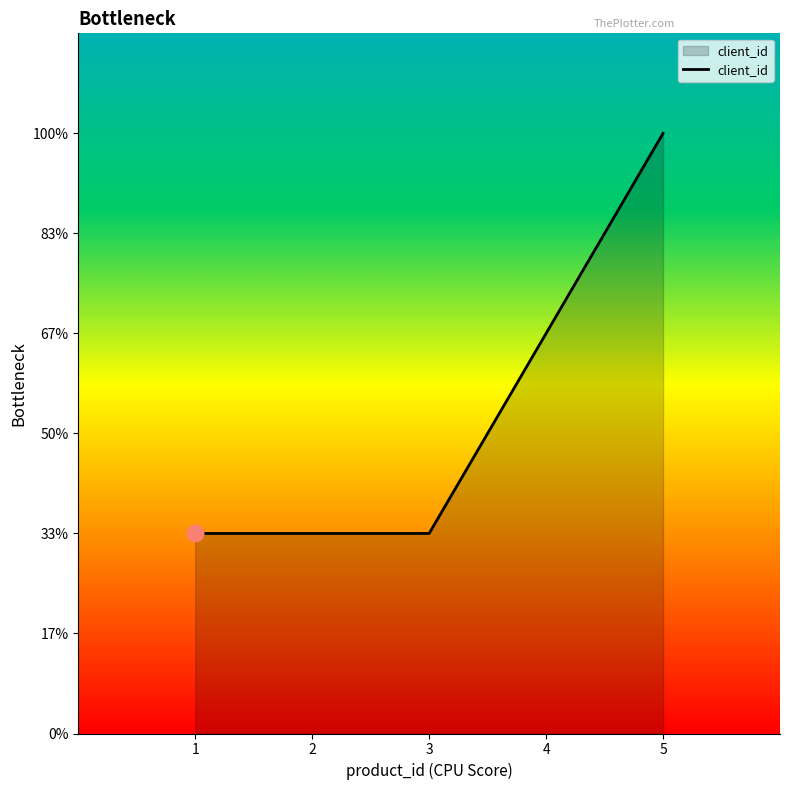

Is this an area chart (filled region under the line)?

Yes